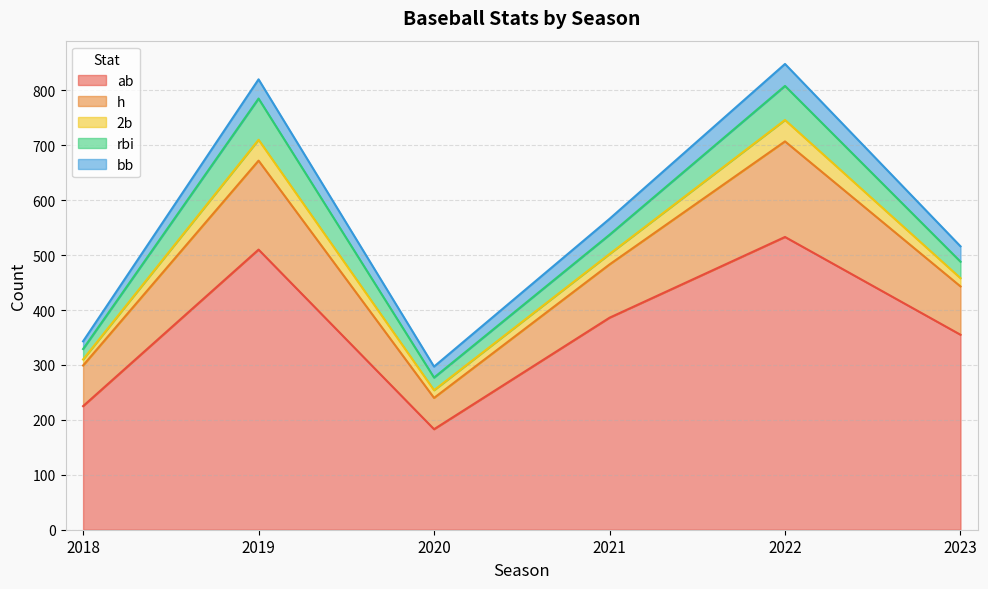

How many series are shown in this chart?

5